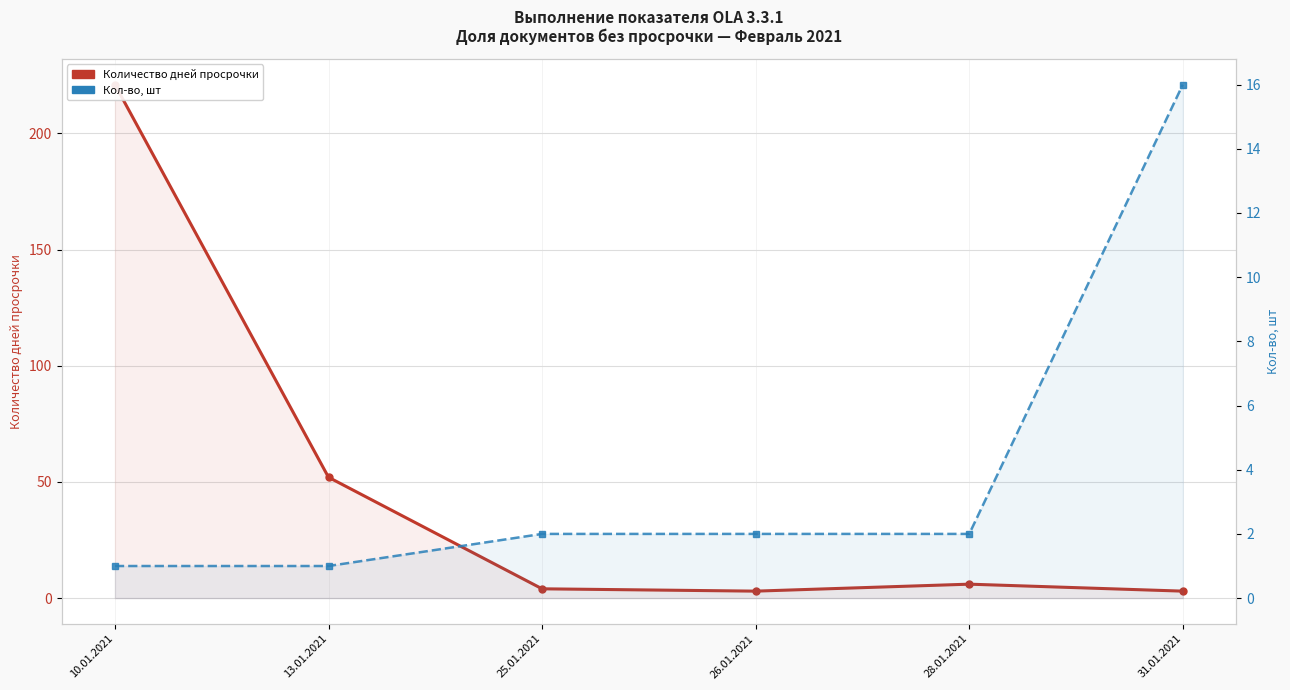

What is the value of the Кол-во, шт point at the 5th from the left?

2